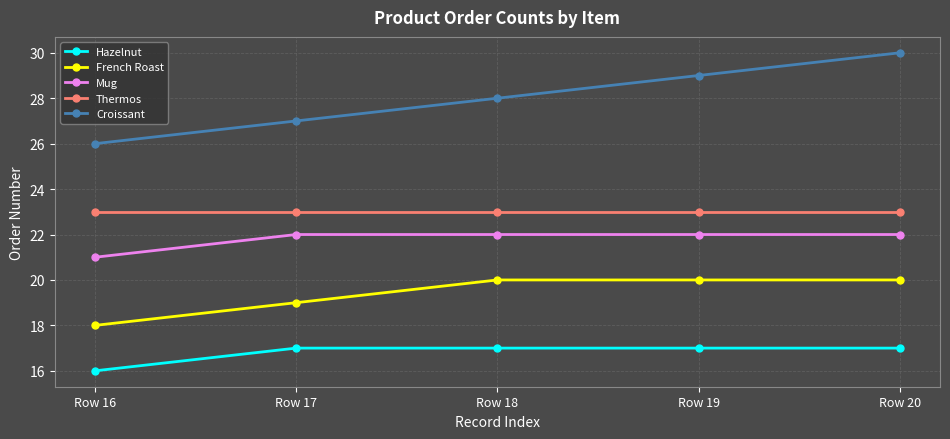

What is the minimum value shown in the chart?

16